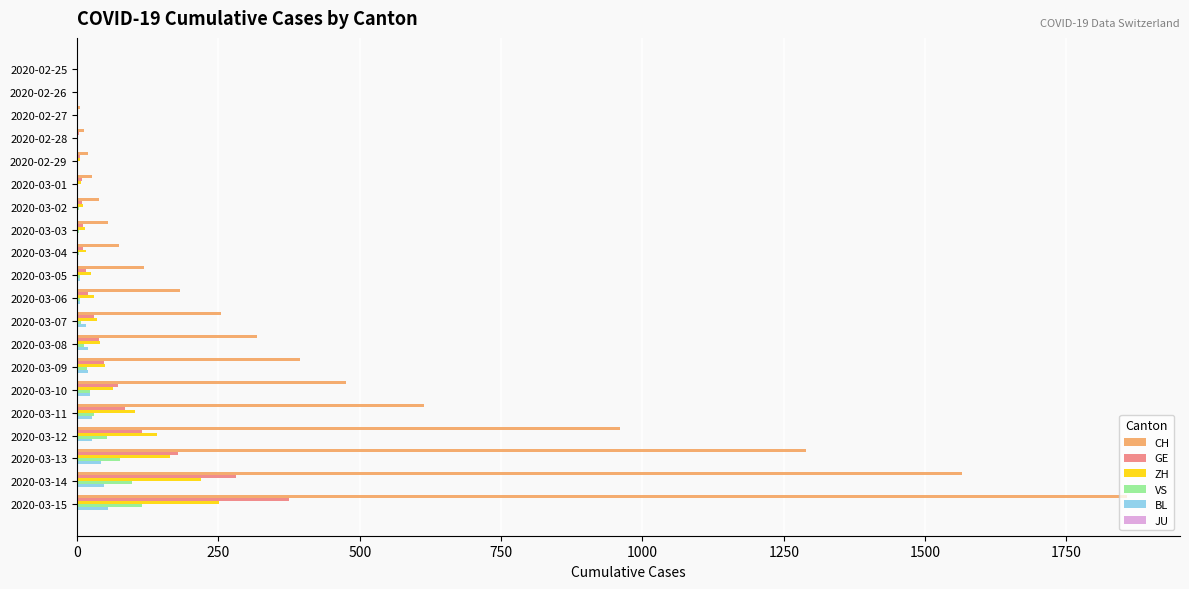

What is the sum of all VS values?

455